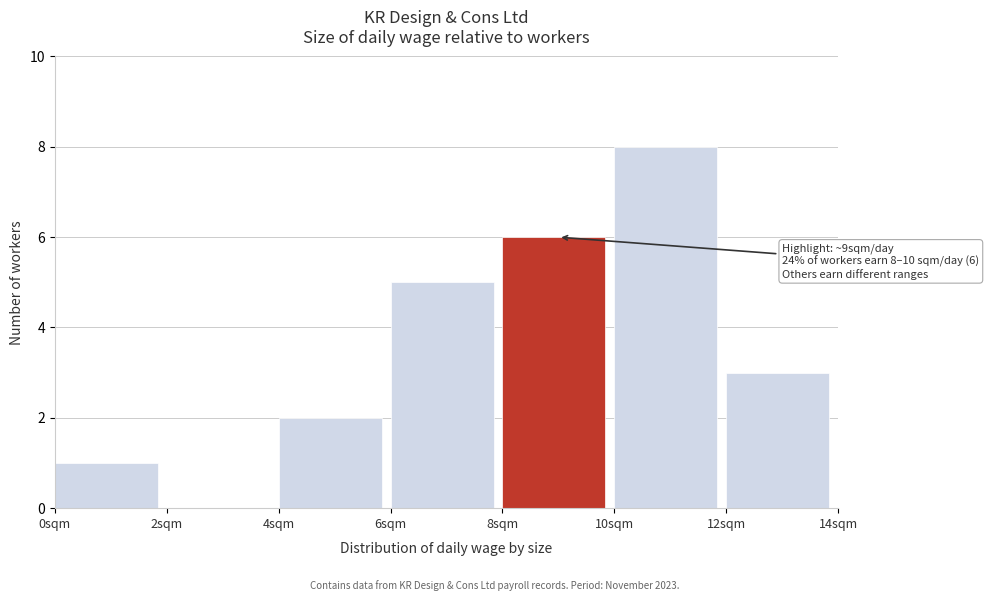

Which range on the x-axis has the tallest bar?

10 to 12